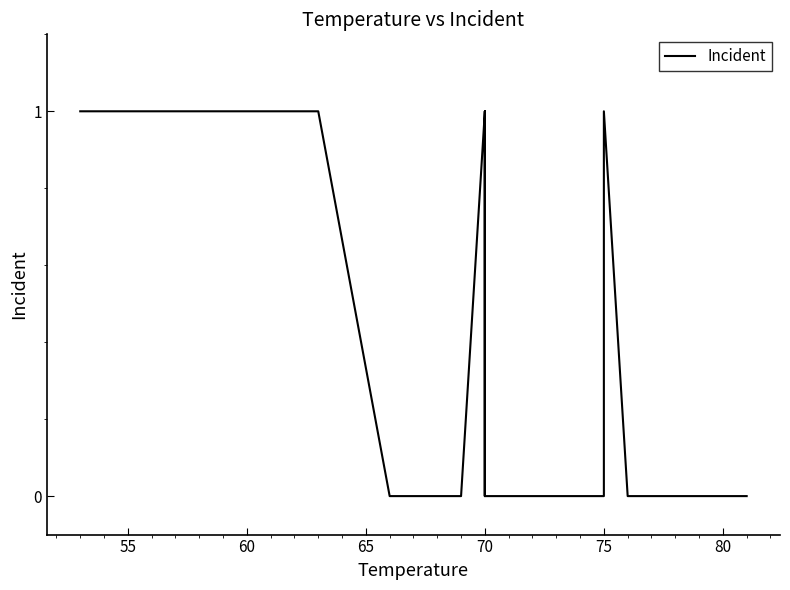

True or false: there are more than 1 points higher than both neighbors.

True